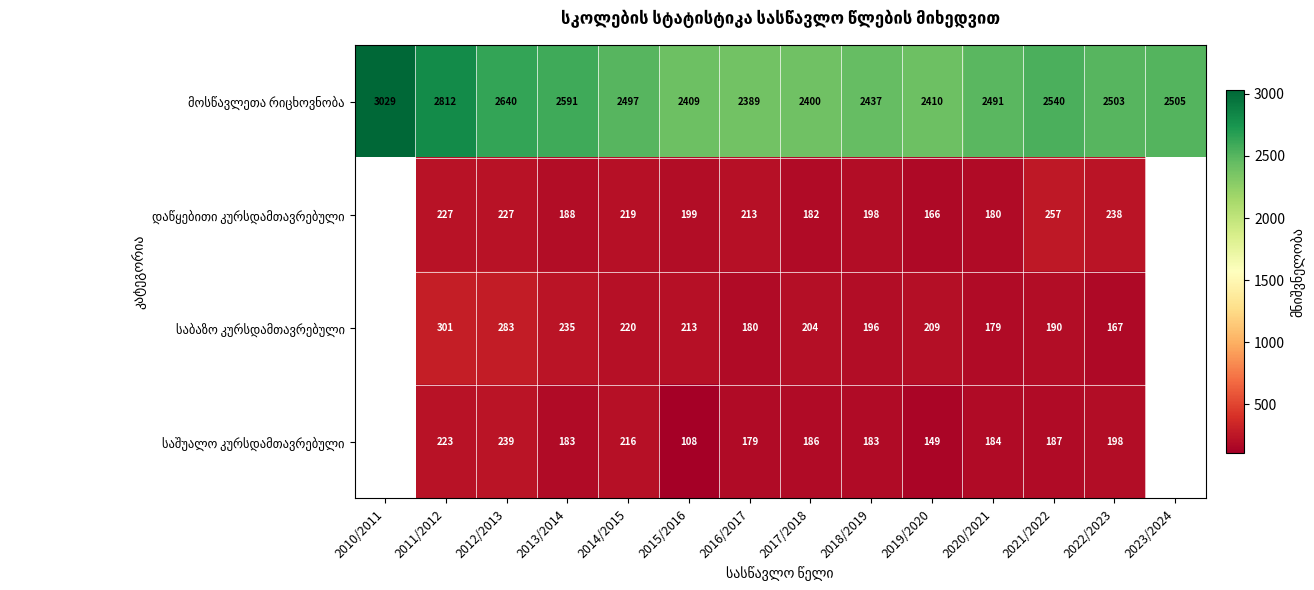

What is the spread (max minus min) of values at 2015/2016?

2301